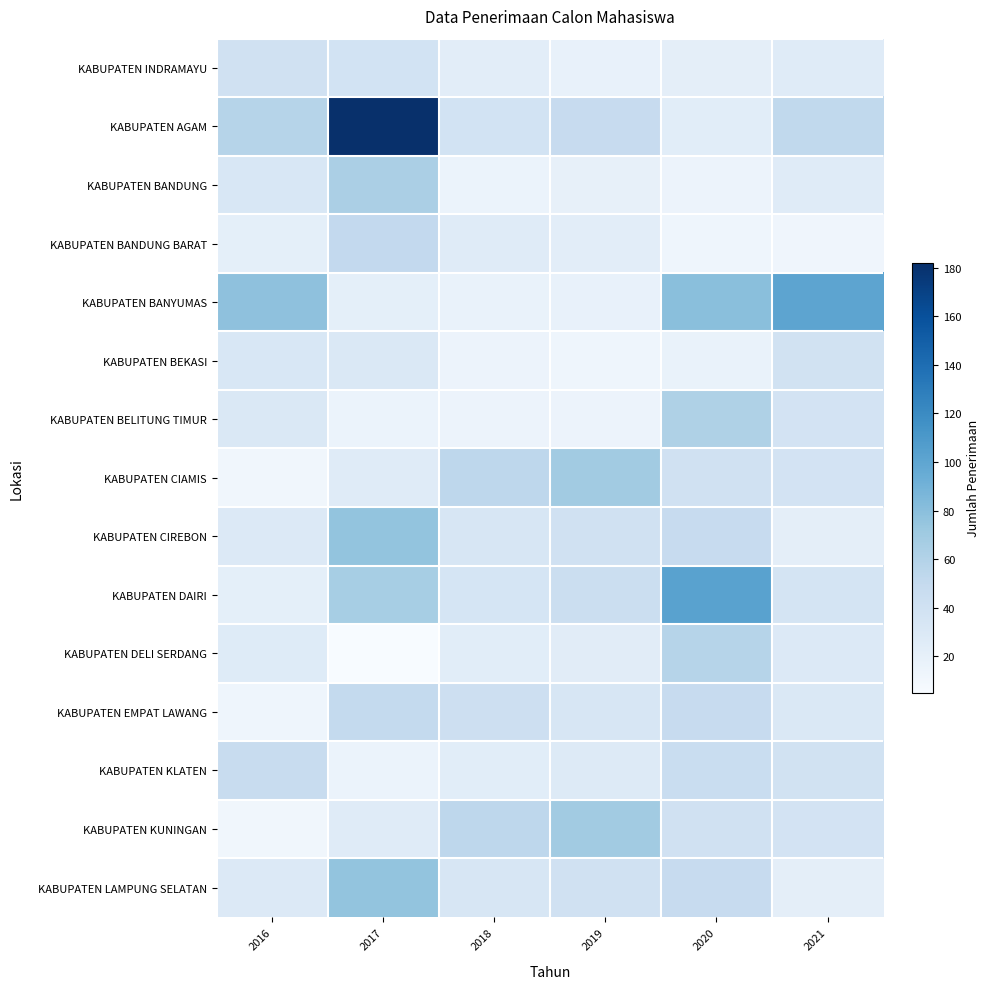

How many categories are shown in the chart?

6